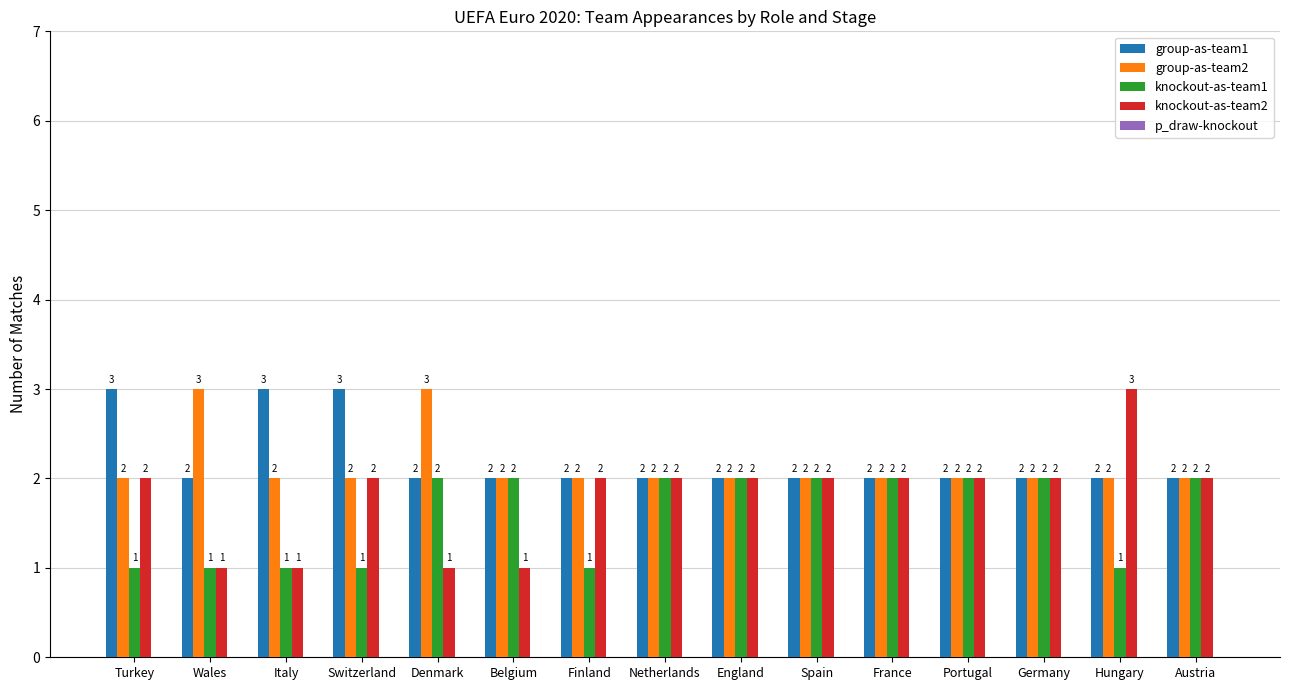

Read the knockout-as-team2 value at Austria.

2